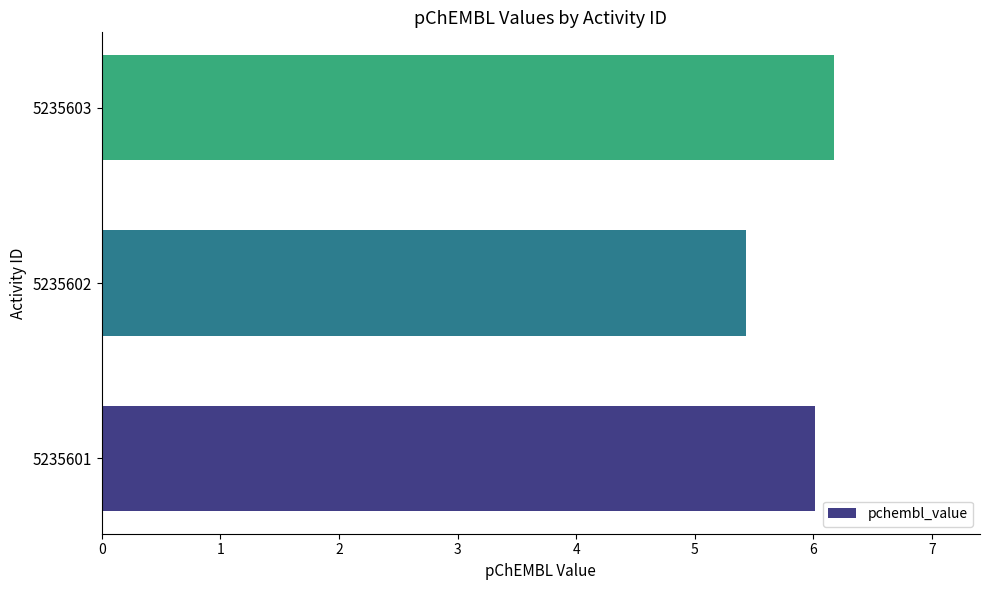

Rank the categories by value from highest to lowest.

5235603, 5235601, 5235602